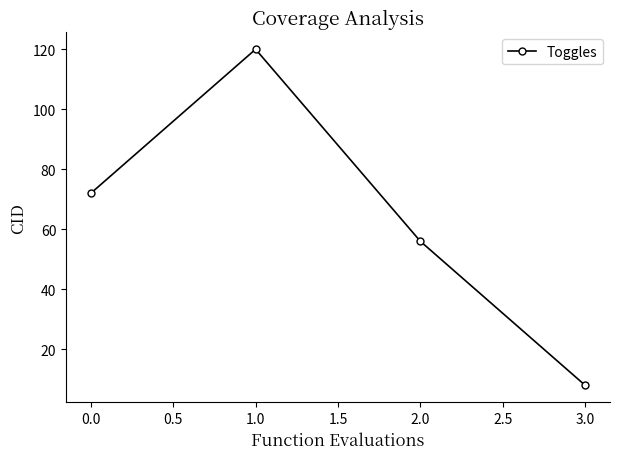

Which category has the lowest value across all series?

3.0